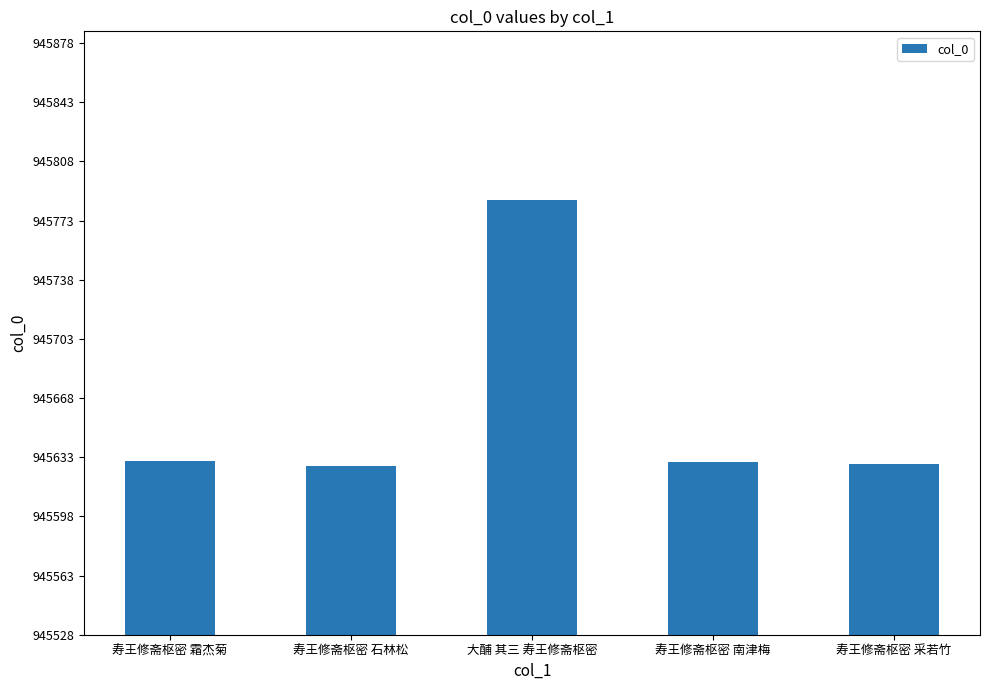

Is it true that the value at 寿王修斋枢密 采若竹 is 945629?

True